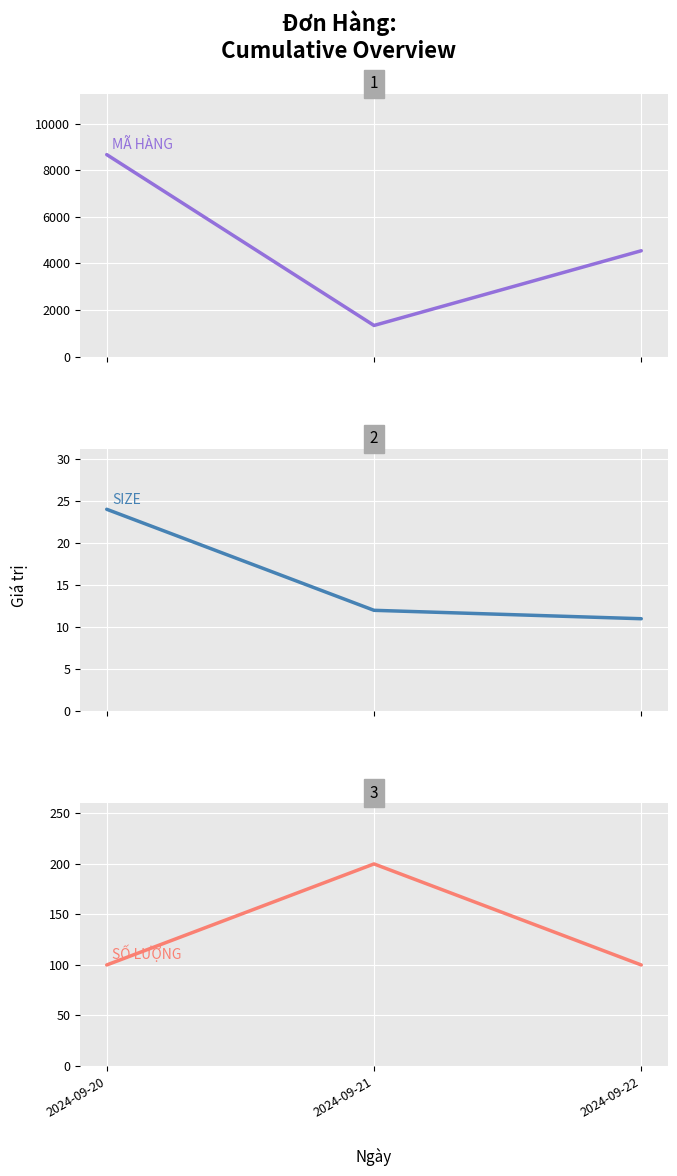

Rank the series at 2024-09-21 from highest to lowest value.

MÃ HÀNG, SỐ LƯỢNG, SIZE